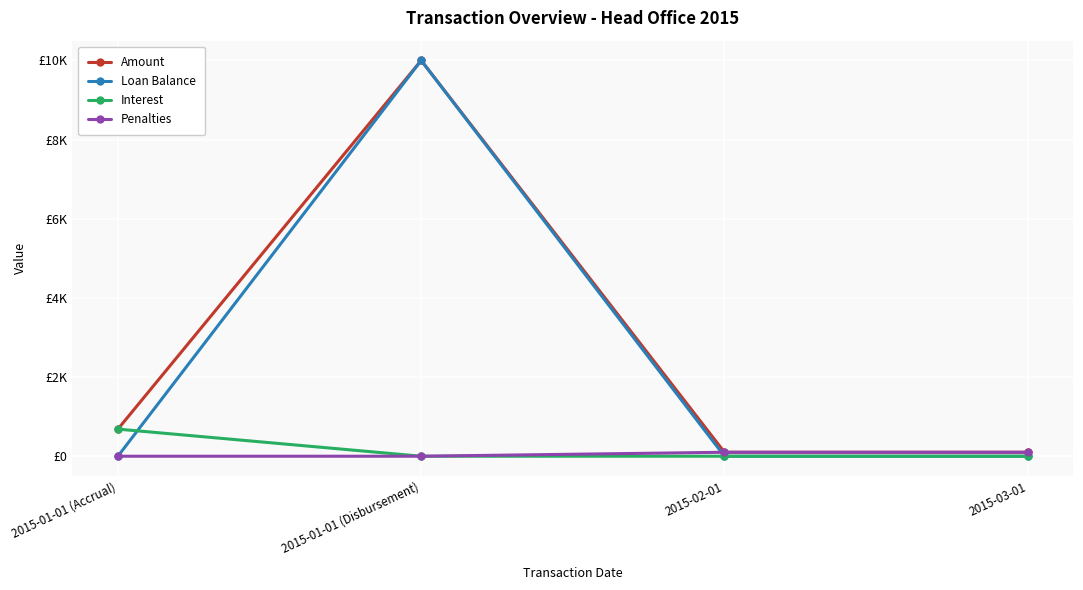

What is the label of the 2nd point from the right?

2015-02-01